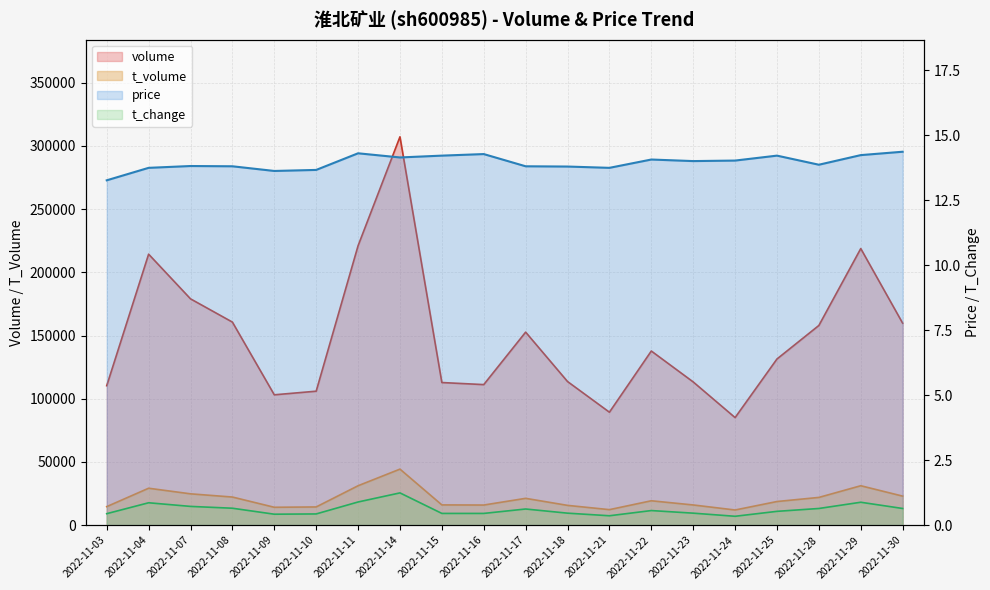

Between 2022-11-04 and 2022-11-28, which series saw the biggest shift?

volume